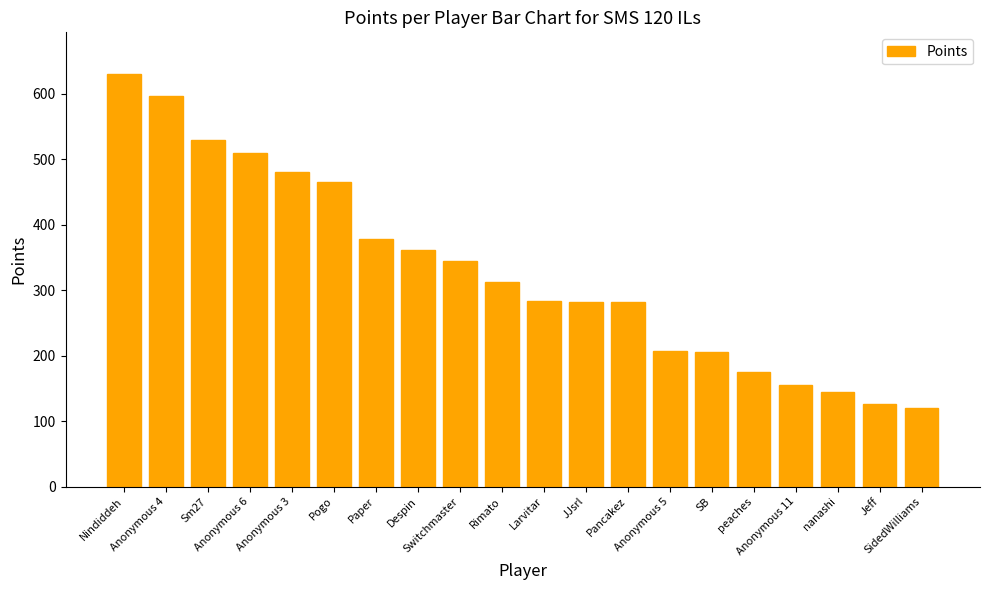

Which has a higher value, Jeff or Anonymous 4?

Anonymous 4